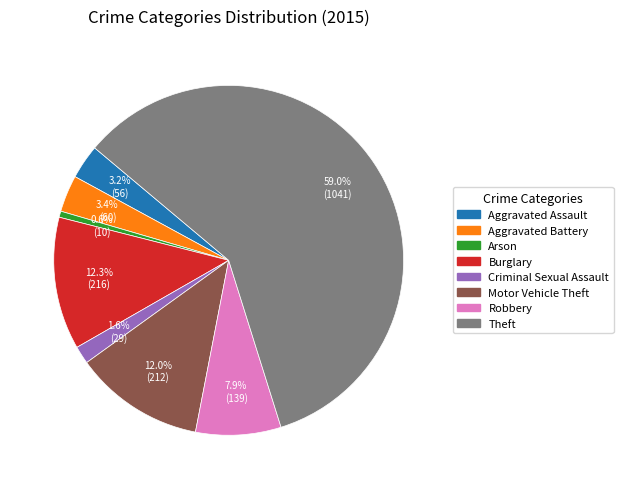

Which category has the smallest portion of the pie?

Arson